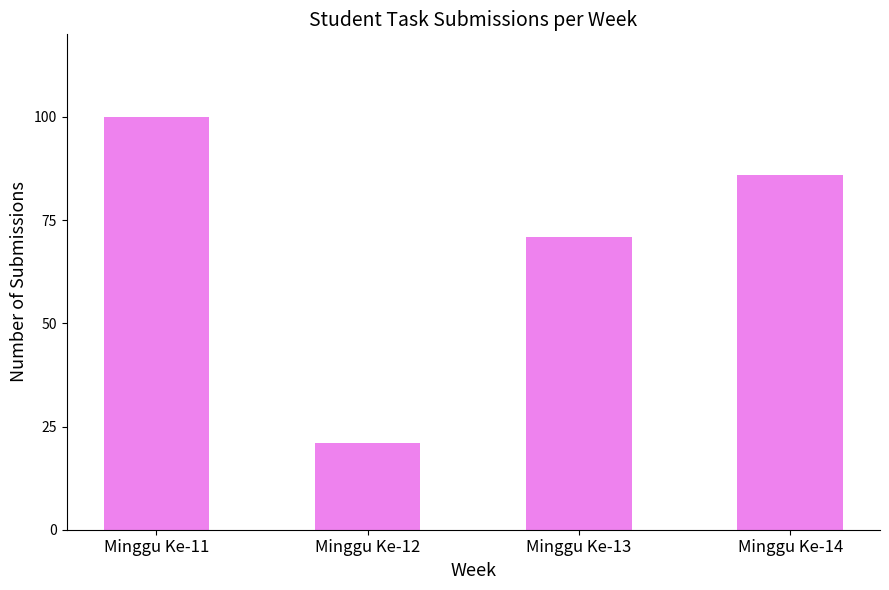

What is the greatest value displayed?

100